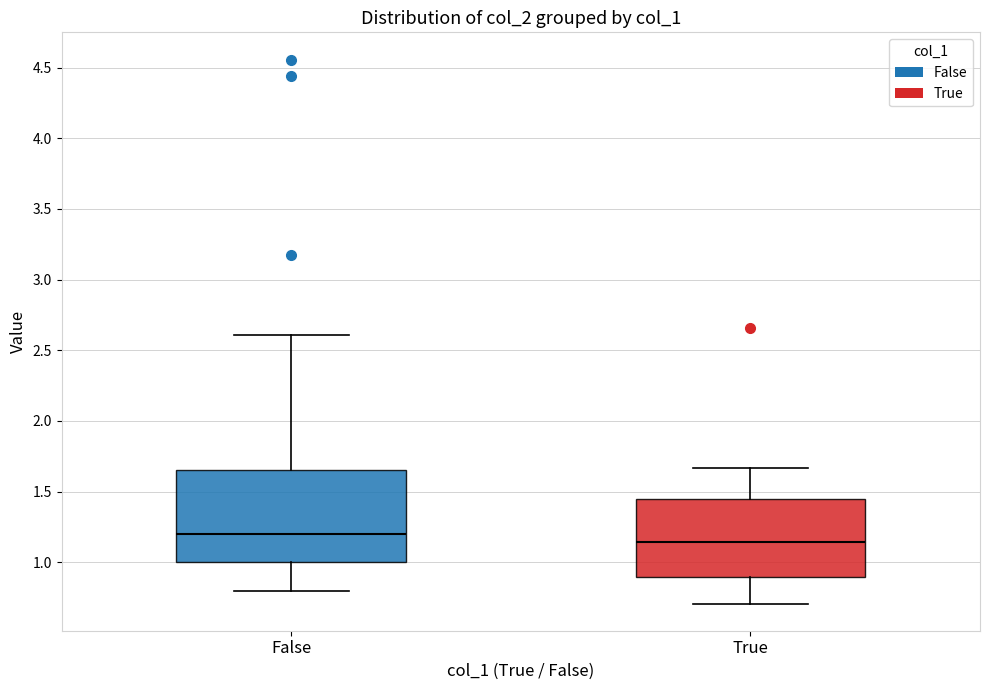

Which box's median line is the lowest?

True